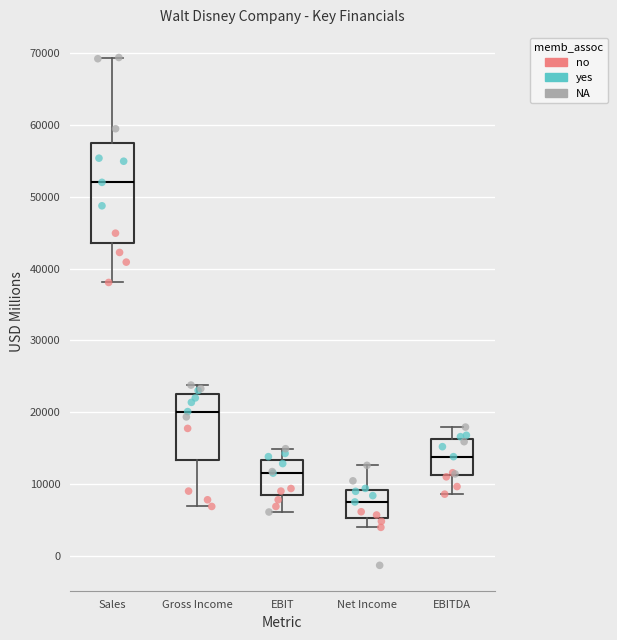

Reading left to right, read every box against the y-axis: the position of its median line, the range the box covers, and the ends of its whiskers. The values are not printed on the chart, so give them approximately, as read against the axis.

Sales: median 52000, box 44000 to 57000, whiskers 38000 to 69000
Gross Income: median 20000, box 13000 to 22000, whiskers 7000 to 24000
EBIT: median 12000, box 8000 to 13000, whiskers 6000 to 15000
Net Income: median 8000, box 5000 to 9000, whiskers 4000 to 13000
EBITDA: median 14000, box 11000 to 16000, whiskers 9000 to 18000